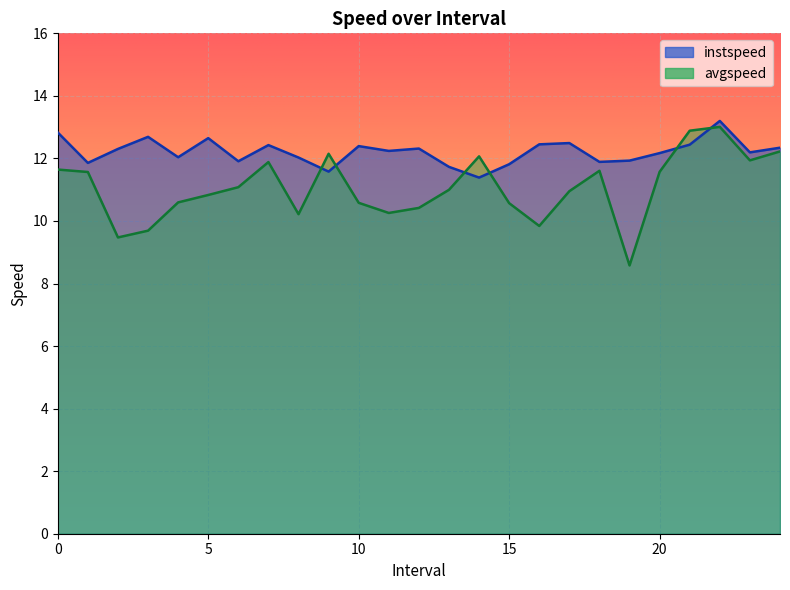

What is the maximum value for instspeed?

13.2